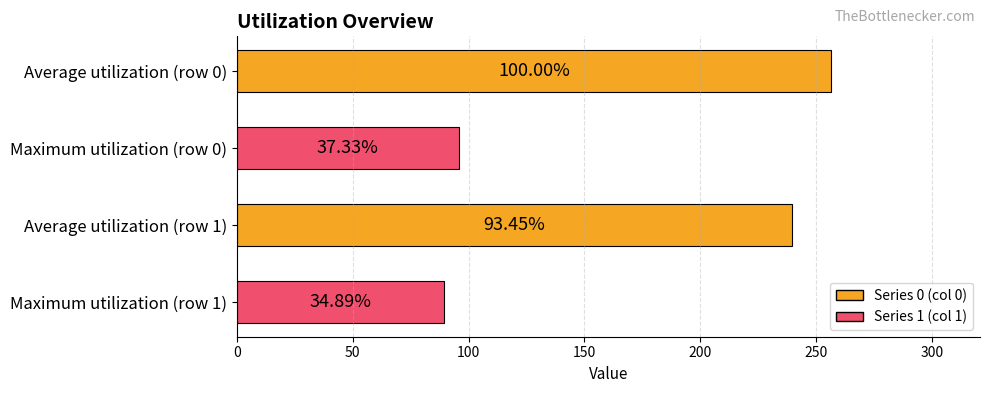

How many bars are there in total?

4